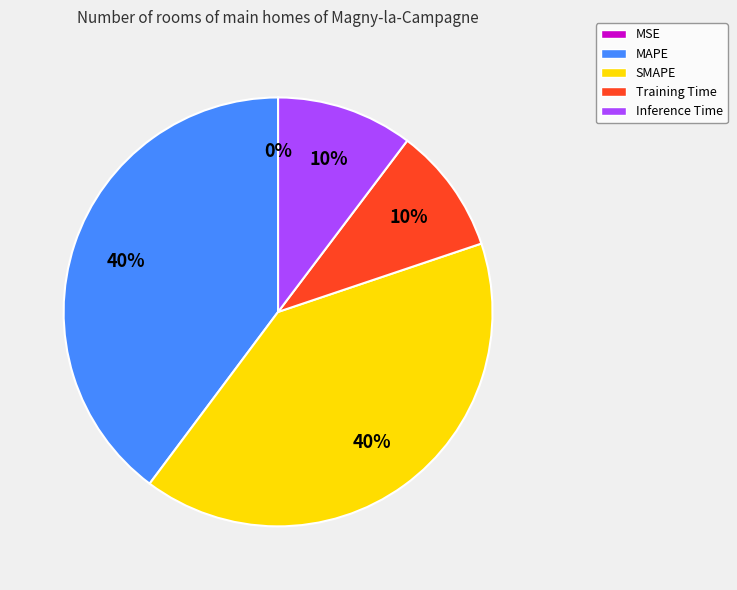

What is the ratio of the value at Training Time to the value at SMAPE?

0.2